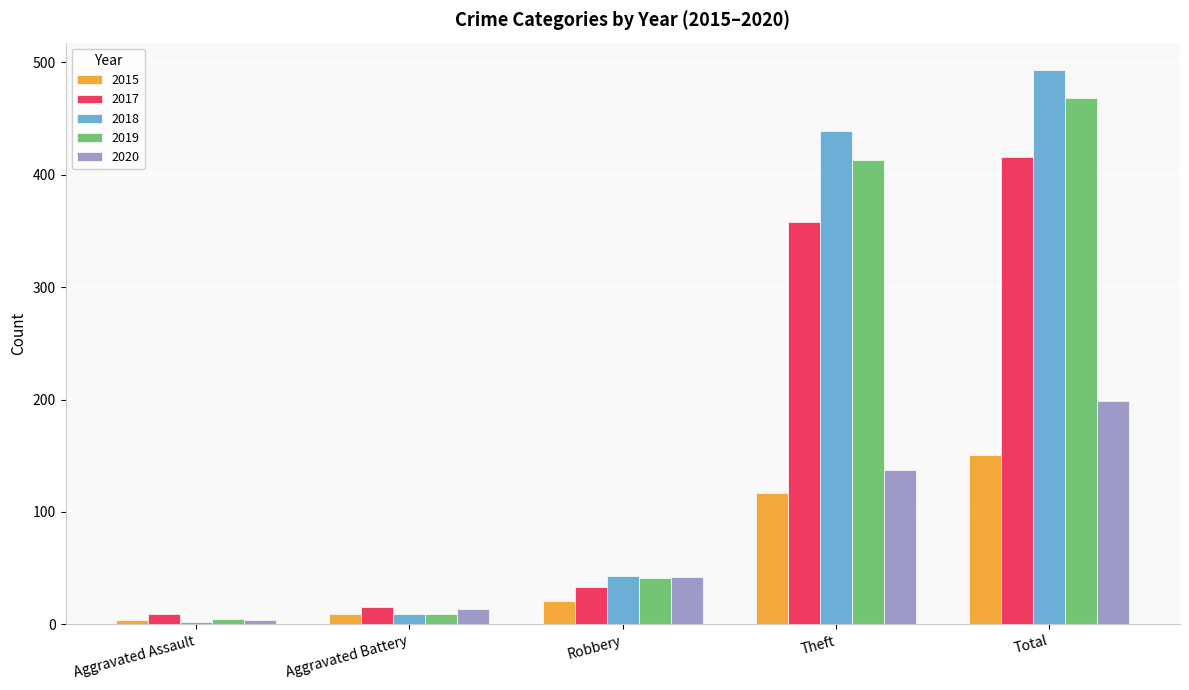

Reading left to right, what are all the values shown in this chart?

2015: 4	9	21	117	151
2017: 9	15	33	358	416
2018: 2	9	43	439	493
2019: 5	9	41	413	468
2020: 4	14	42	137	199